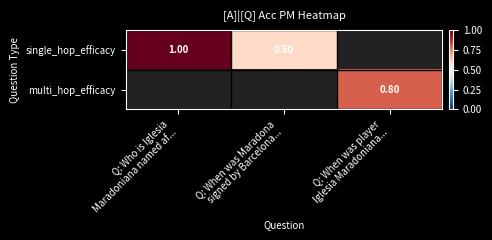

Which category has the highest value across all series?

Q: Who is Iglesia
Maradoniana named af...